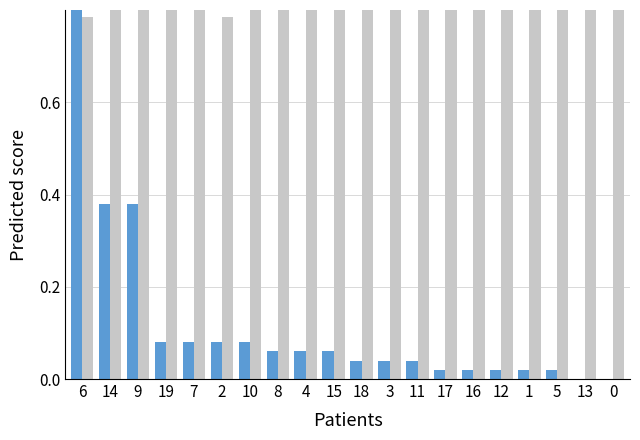

Reading left to right, list all the values displayed in this chart.

col_2: 6=1.0	14=0.4	9=0.4	19=0.1	7=0.1	2=0.1	10=0.1	8=0.1	4=0.1	15=0.1	18=0.0	3=0.0	11=0.0	17=0.0	16=0.0	12=0.0	1=0.0	5=0.0	13=0.0	0=0.0
col_1: 6=0.8	14=0.9	9=1.0	19=0.9	7=0.9	2=0.8	10=0.9	8=0.9	4=1.0	15=0.9	18=0.9	3=0.9	11=0.9	17=1.0	16=0.9	12=1.0	1=0.9	5=0.9	13=0.9	0=0.9